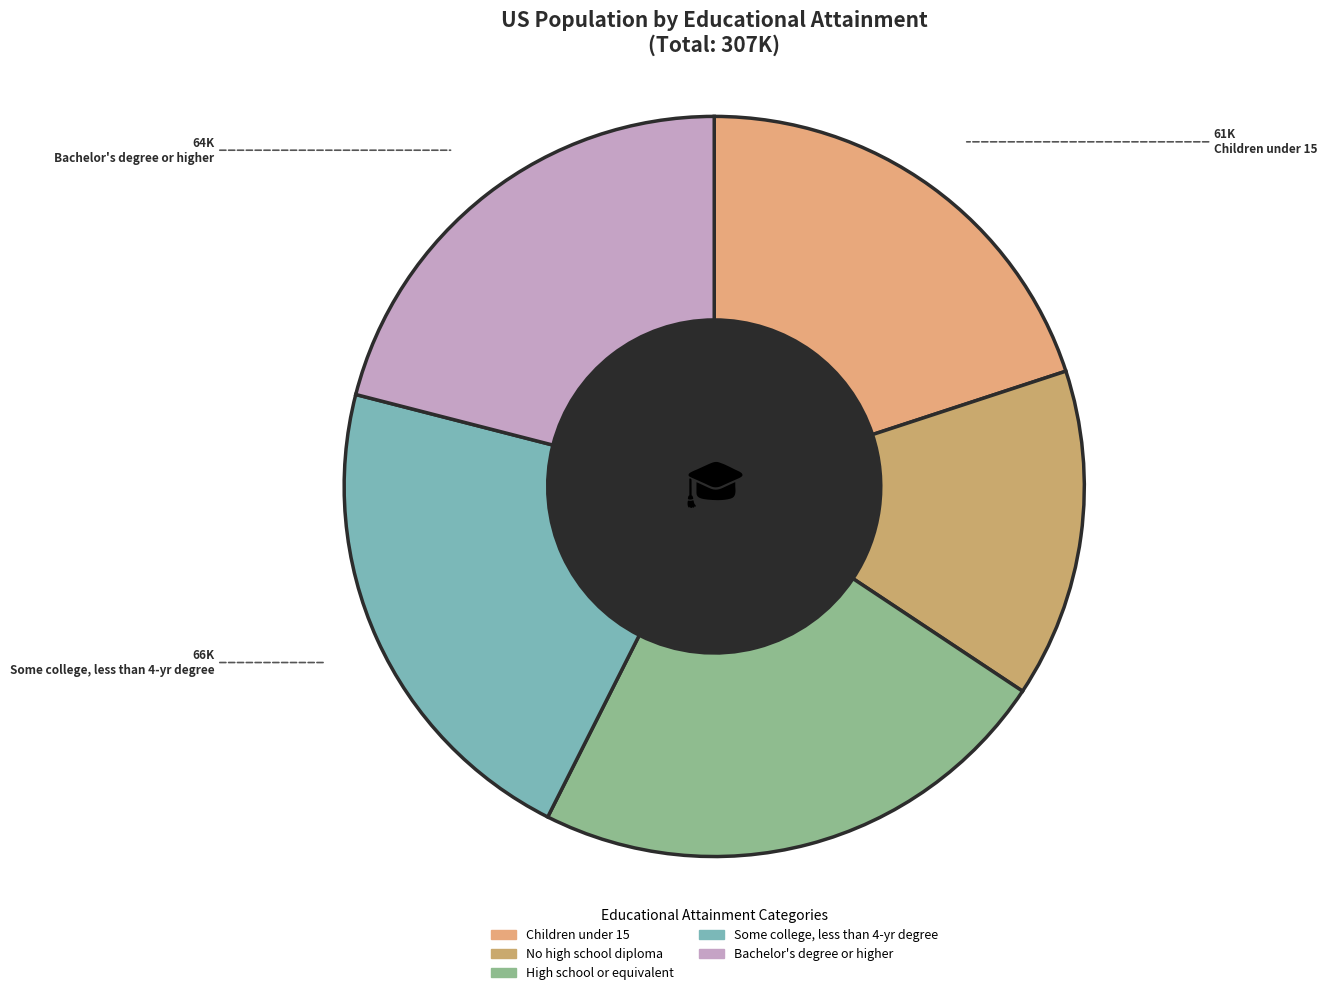

What percentage do Bachelor's degree or higher and Some college, less than 4-yr degree together represent?

42.6%